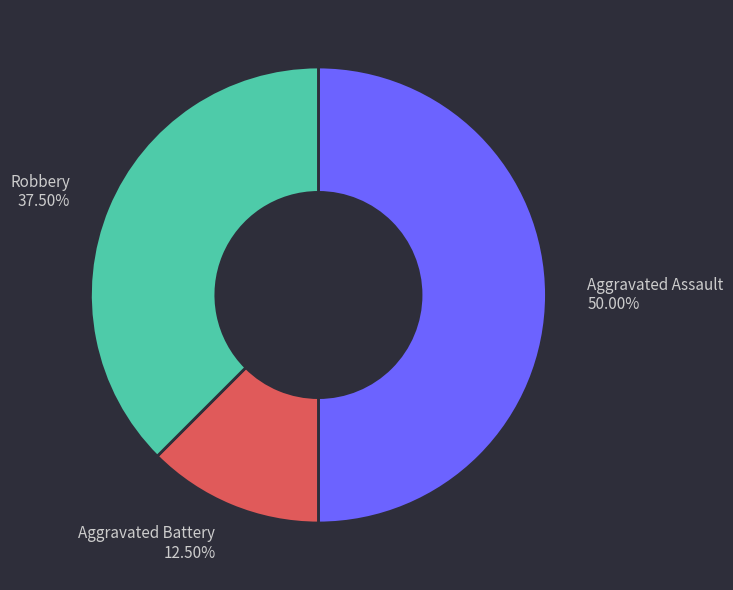

What is the smallest slice in the pie chart?

Aggravated Battery